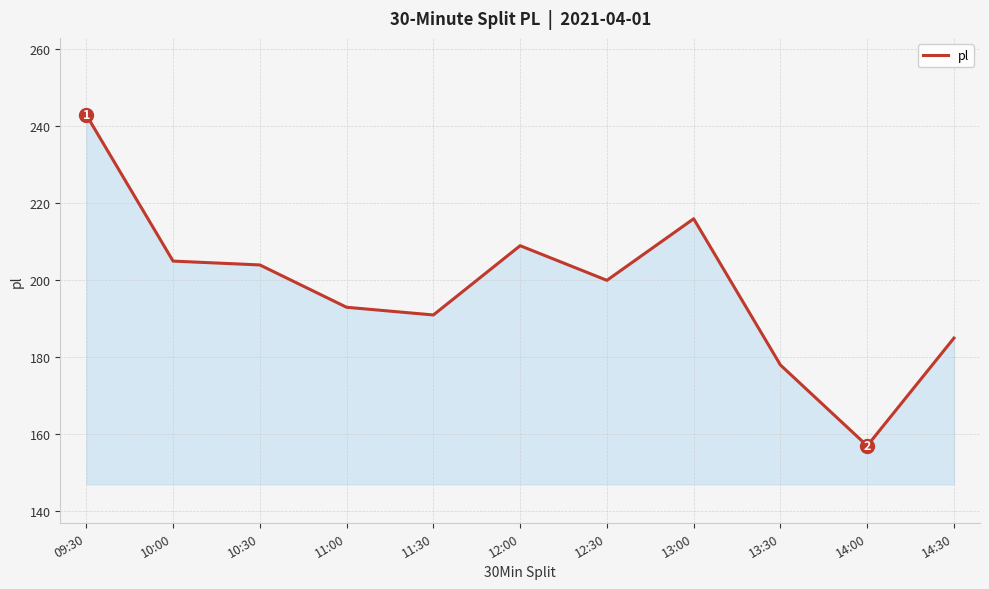

Which label corresponds to the largest value in the chart?

09:30